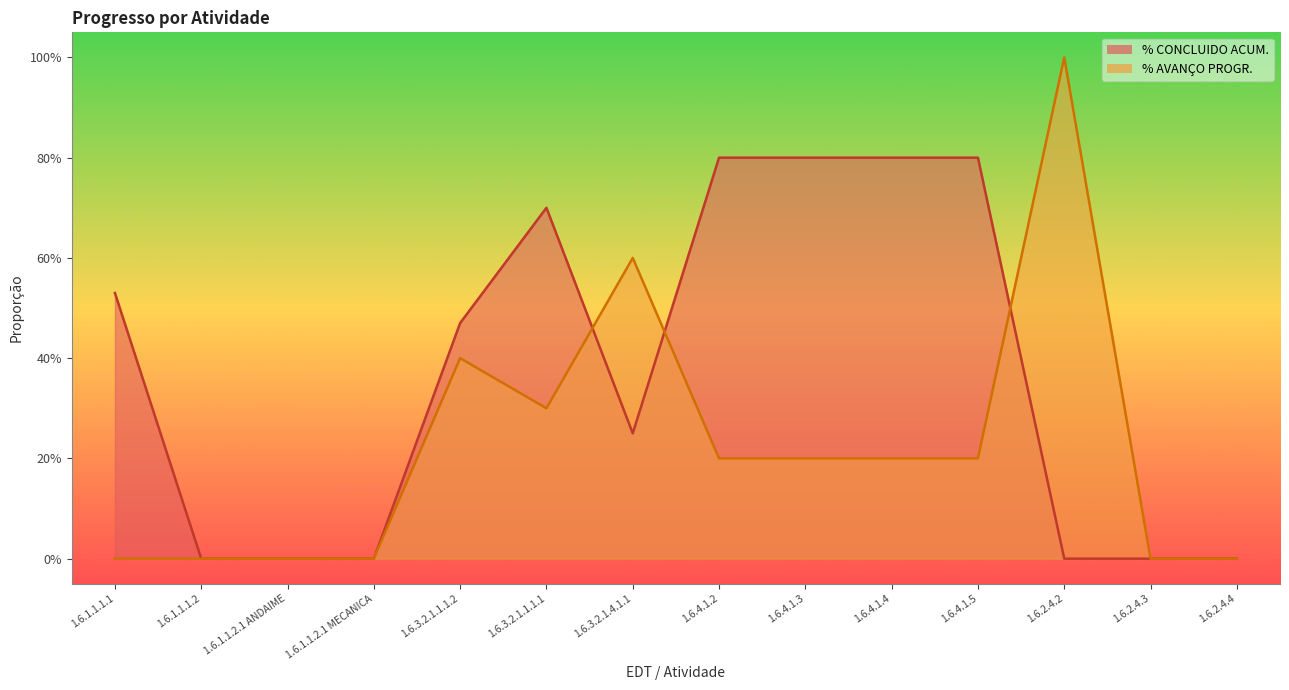

Read the % CONCLUIDO ACUM. value at 1.6.1.1.1.1.

0.5